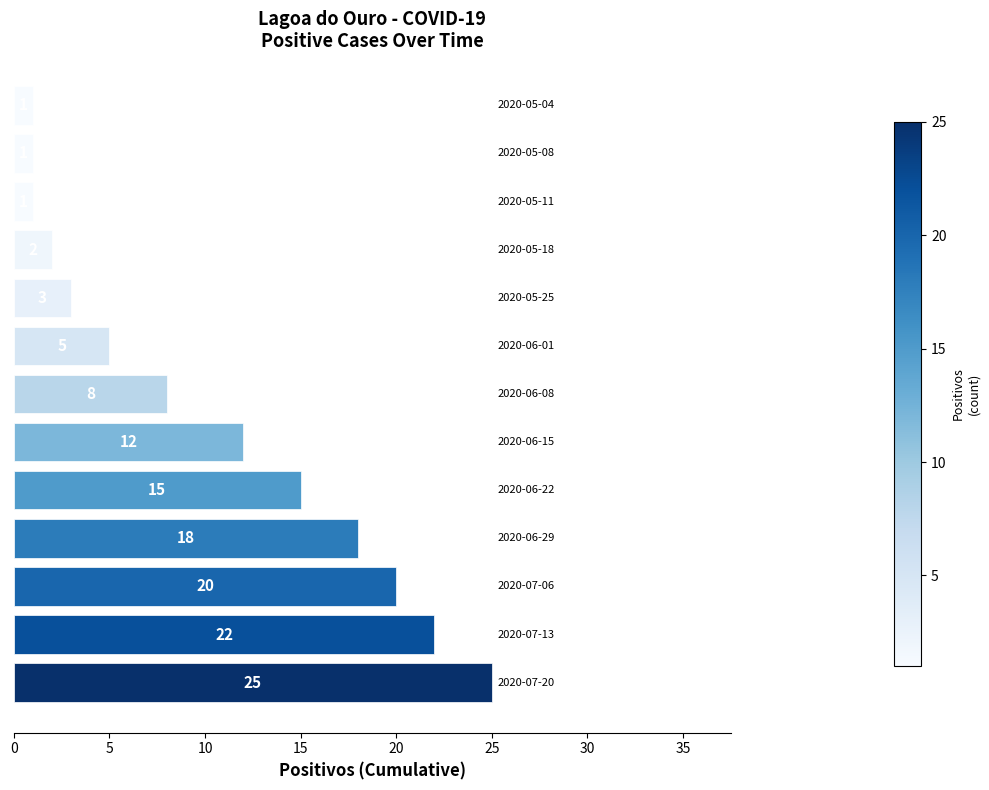

What is the difference between the maximum and minimum values?

24